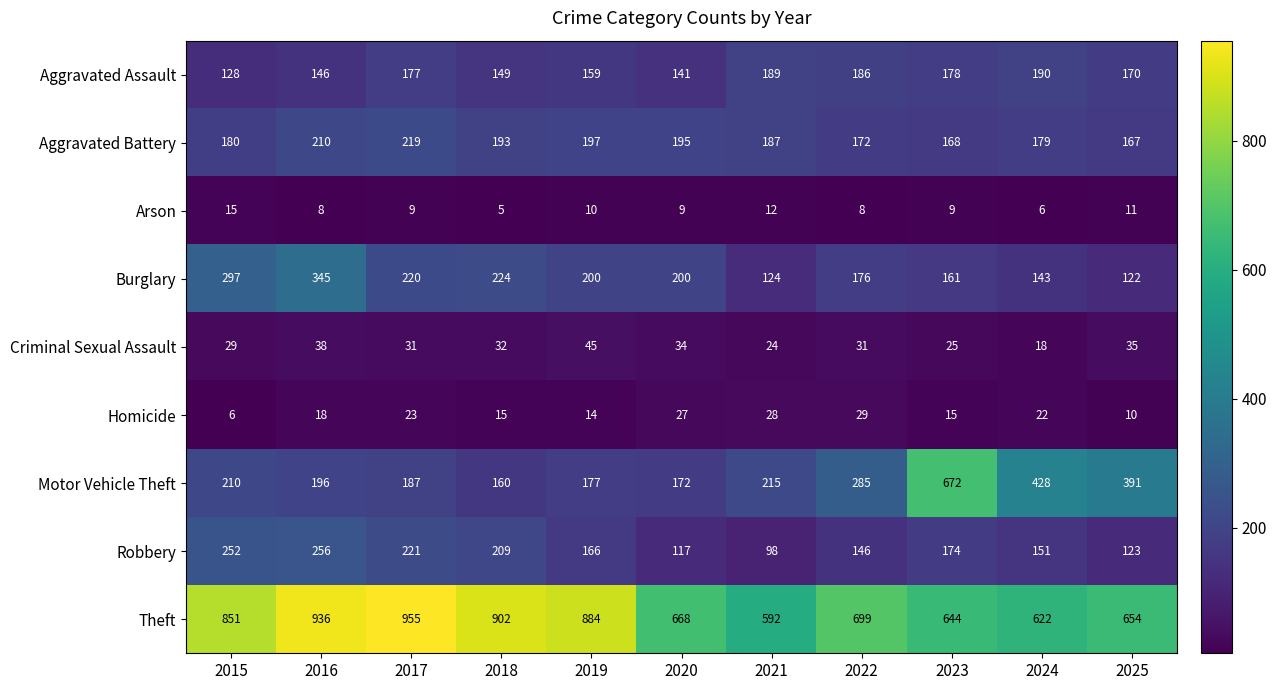

Rank the series by their maximum value, from lowest to highest.

Arson, Homicide, Criminal Sexual Assault, Aggravated Assault, Aggravated Battery, Robbery, Burglary, Motor Vehicle Theft, Theft